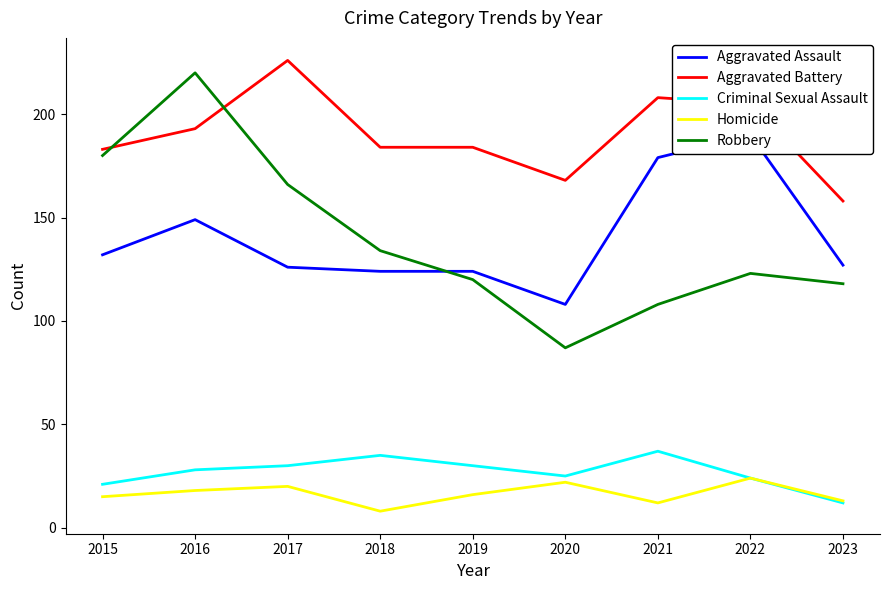

How many times do Aggravated Battery and Robbery cross each other?

2